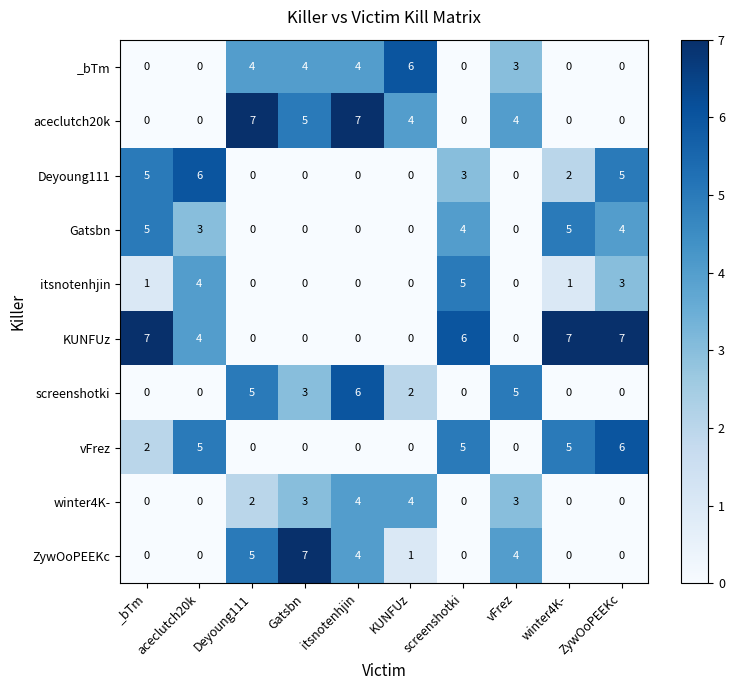

What is the difference between the screenshotki values at screenshotki and Deyoung111?

5